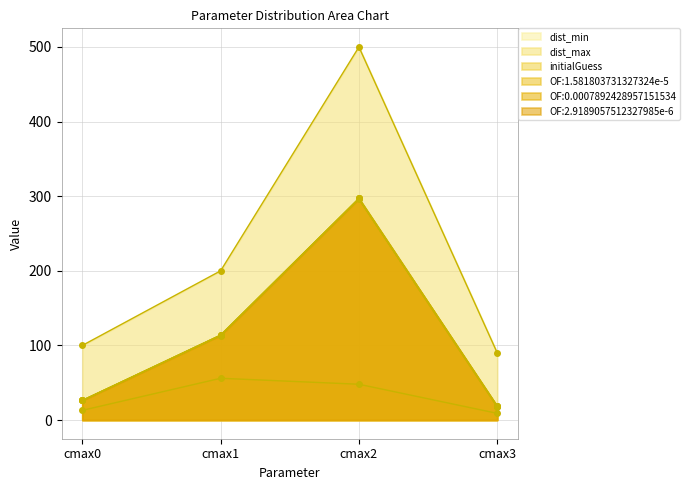

True or false: OF:0.0007892428957151534 and OF:2.9189057512327985e-6 cross at least once.

False